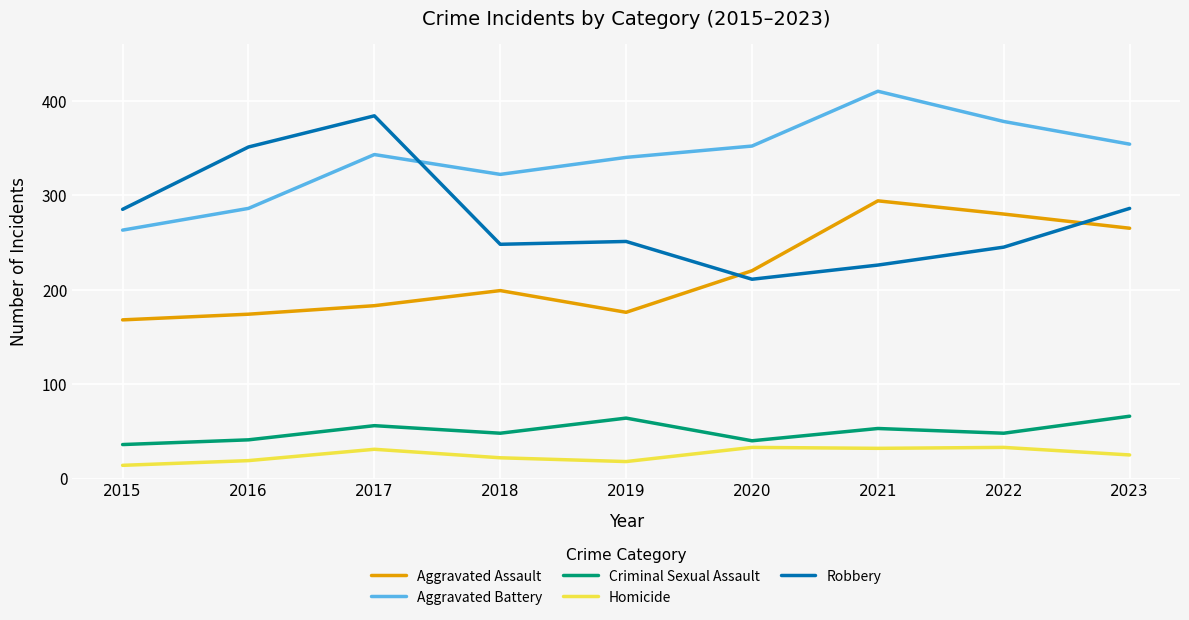

What is the sum of all Aggravated Assault values?

1959